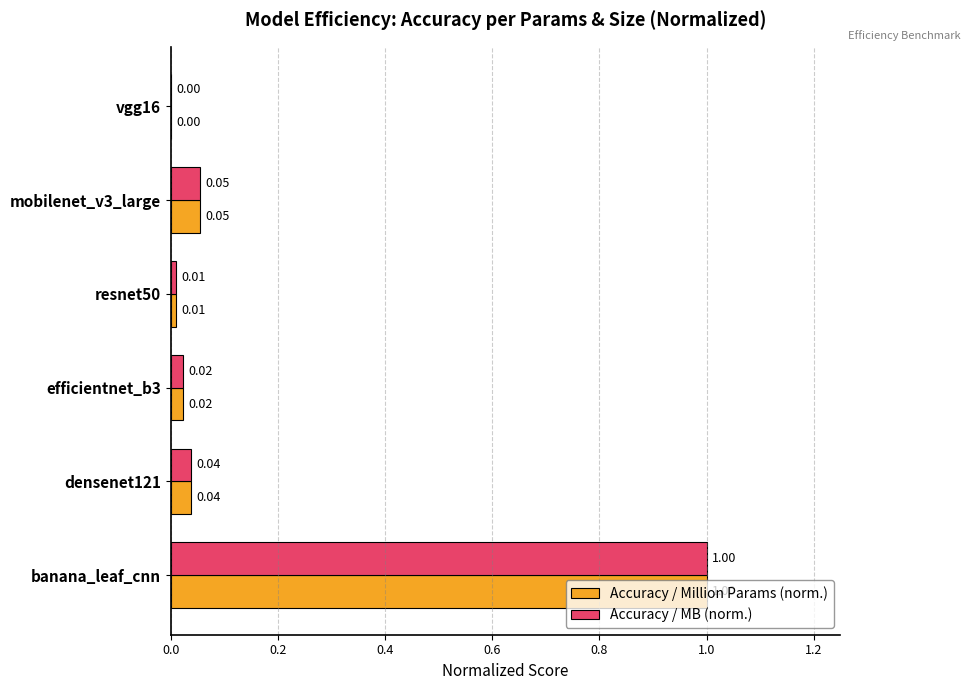

What is the total value across all series at banana_leaf_cnn?

2.0